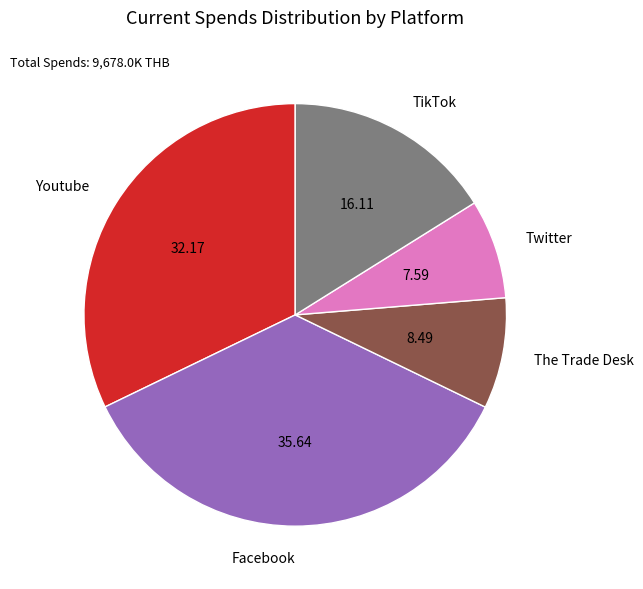

Which category has the smallest portion of the pie?

Twitter